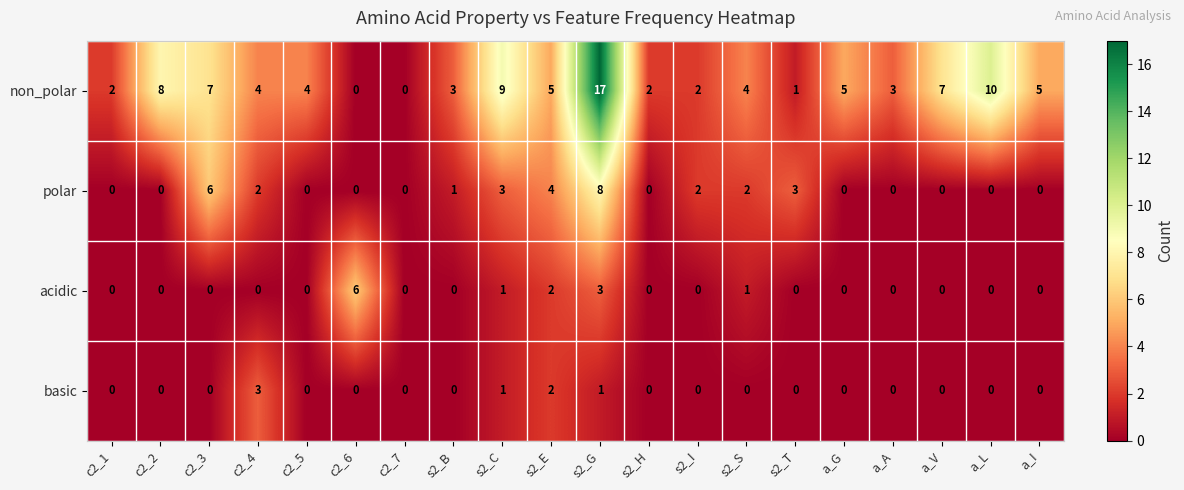

What is the sum of all polar values?

31